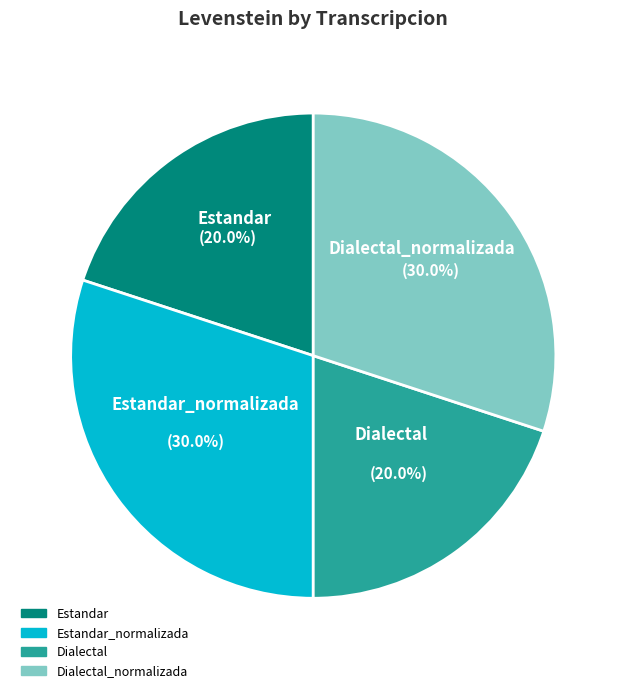

Is there any slice that represents more than half of the pie?

No